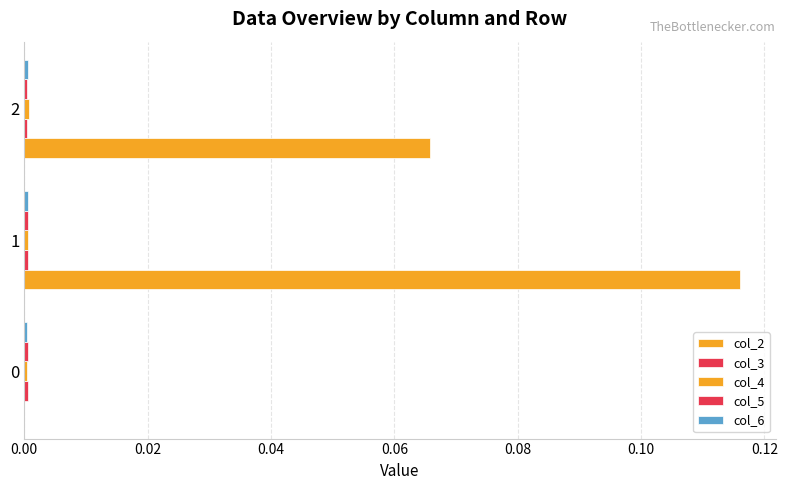

Which series has the largest total across all categories?

col_2